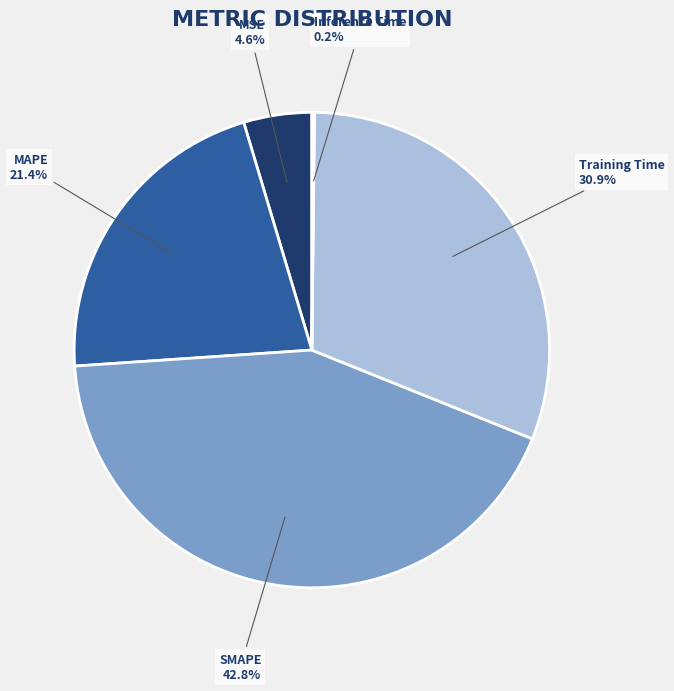

What is the largest slice in the pie chart?

SMAPE